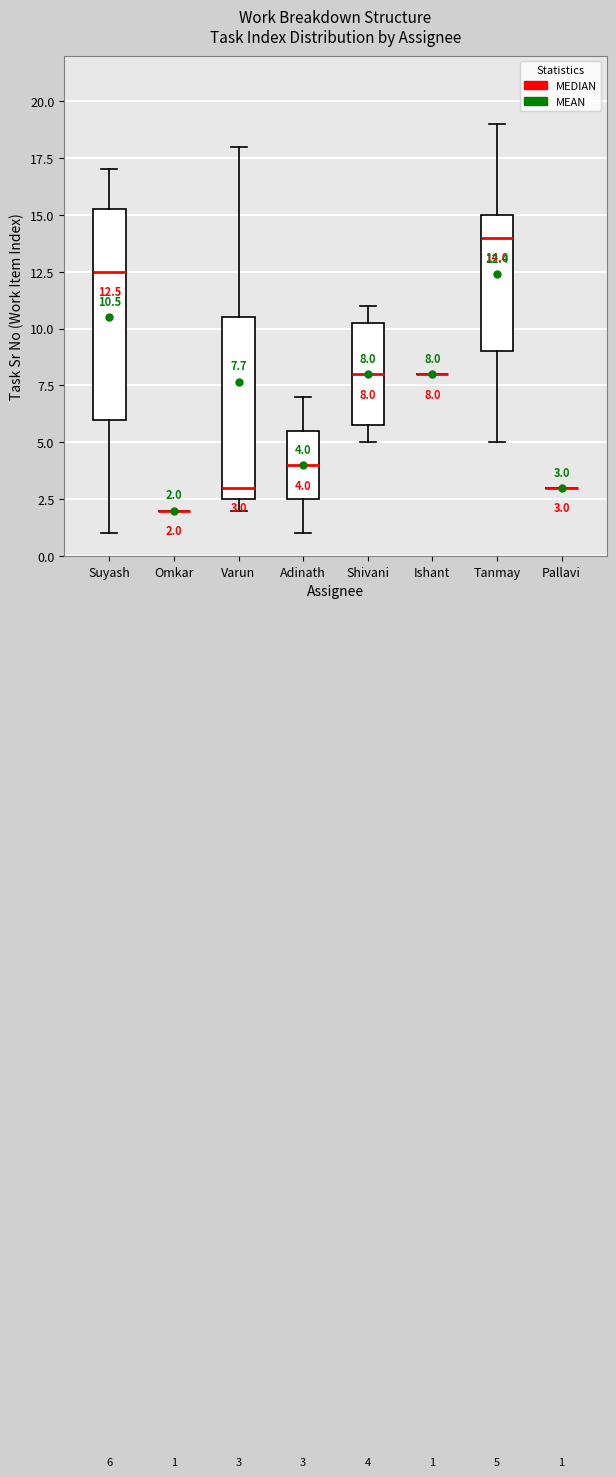

Comparing the boxes themselves (not the whiskers), which one is the tallest?

Suyash